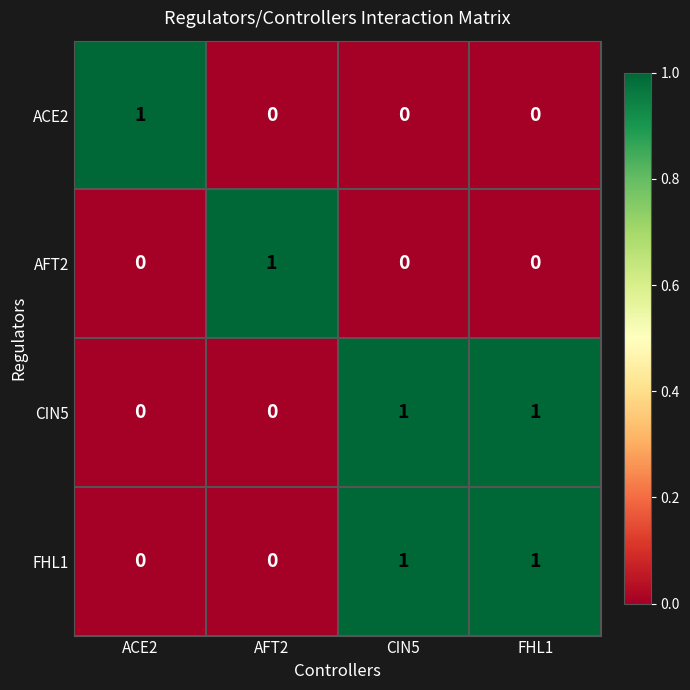

Reading right to left, extract all data points from this chart.

ACE2: FHL1=0	CIN5=0	AFT2=0	ACE2=1
AFT2: FHL1=0	CIN5=0	AFT2=1	ACE2=0
CIN5: FHL1=1	CIN5=1	AFT2=0	ACE2=0
FHL1: FHL1=1	CIN5=1	AFT2=0	ACE2=0